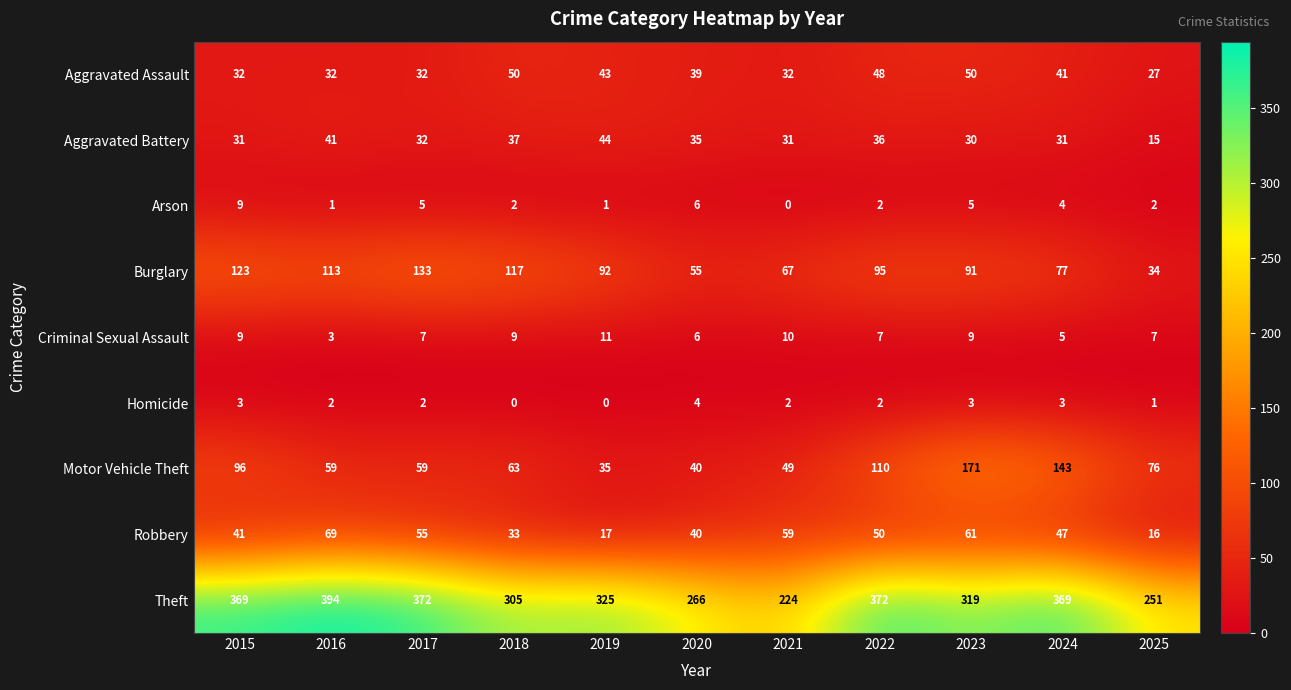

What is the spread (max minus min) of values at 2019?

325